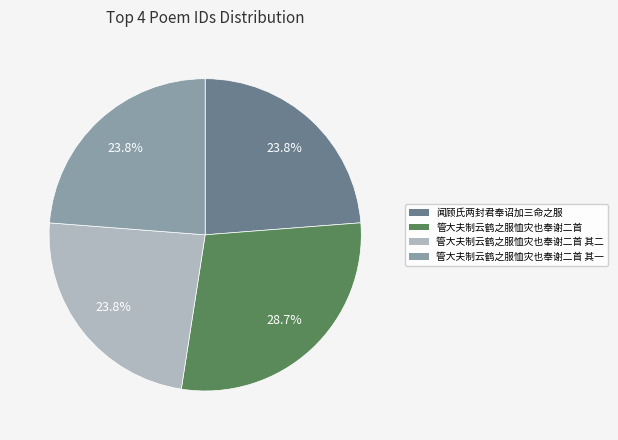

How many segments does this pie chart have?

4